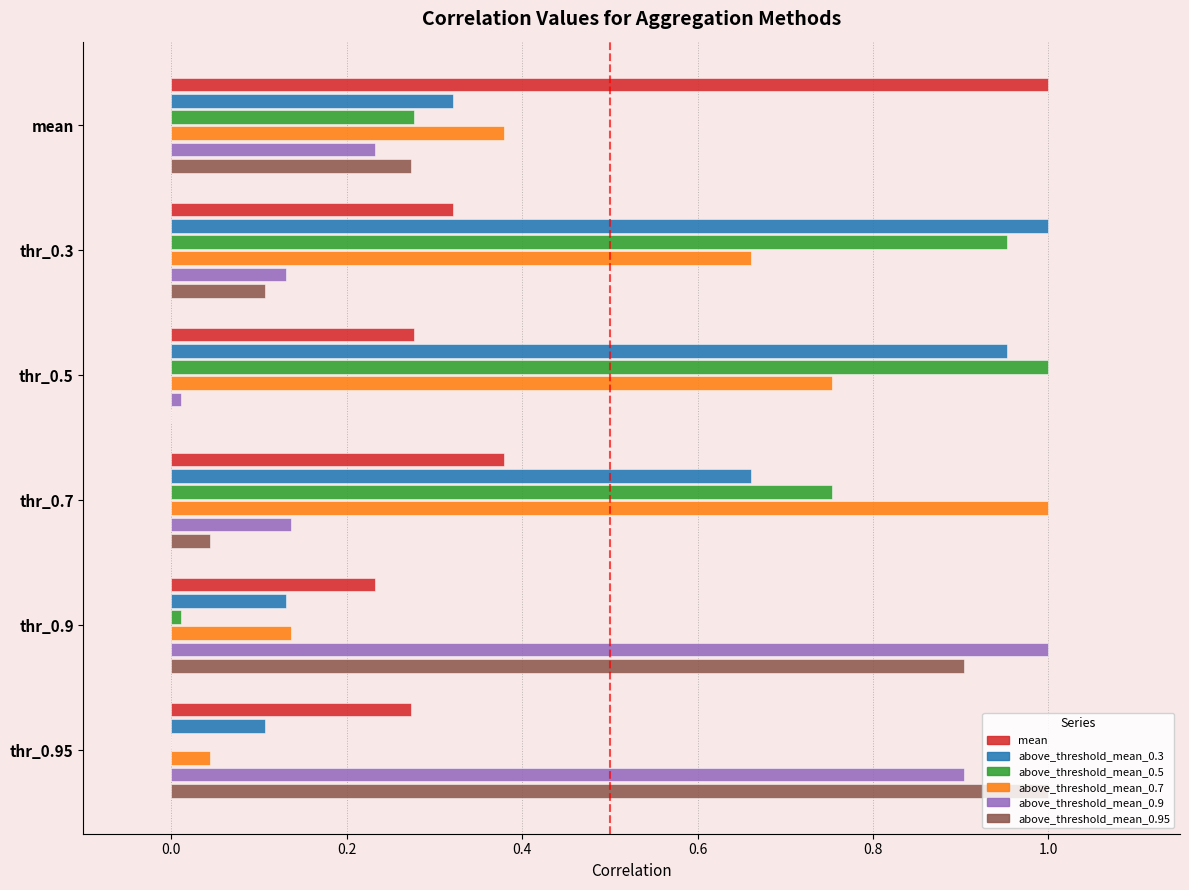

What is the difference between the second highest and second lowest values in the above_threshold_mean_0.3 series?

0.8